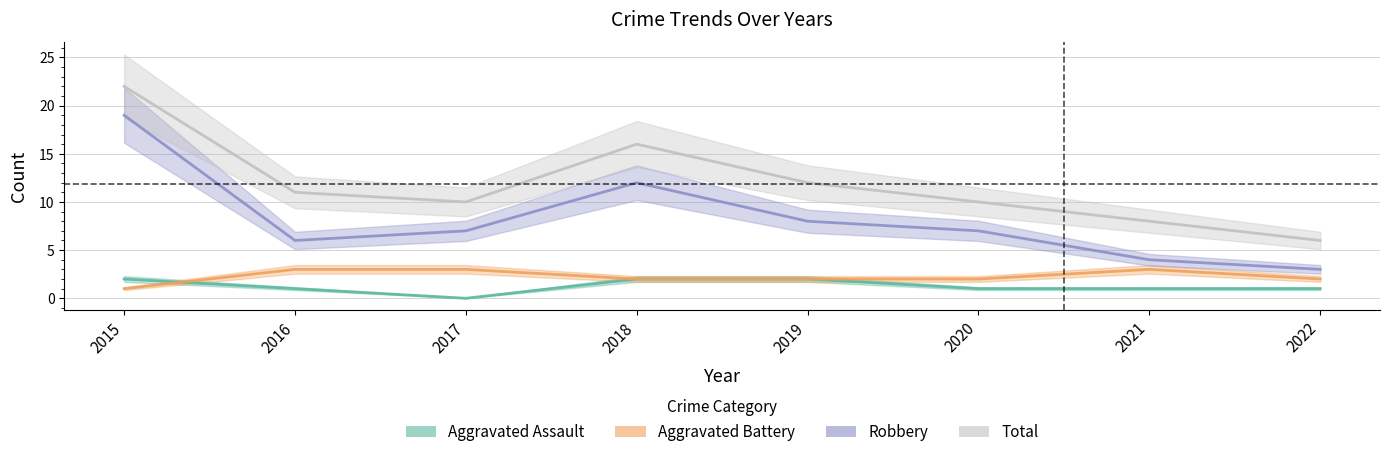

What are all the series names shown in the legend?

Aggravated Assault, Aggravated Battery, Robbery, Total